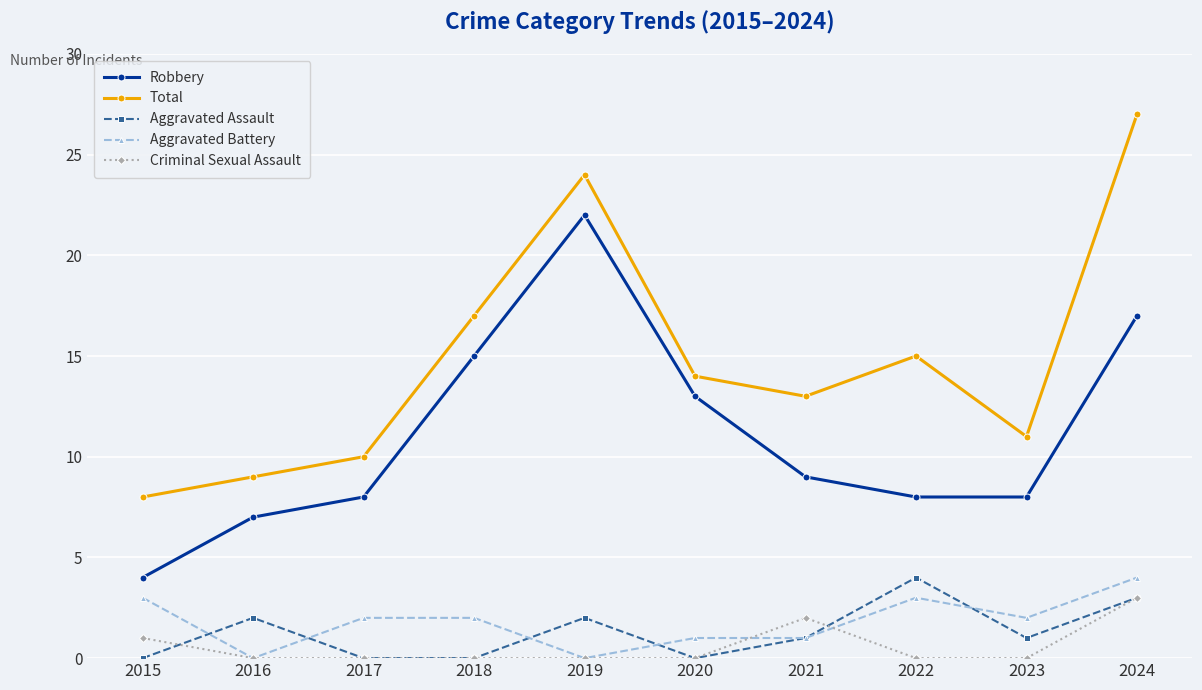

True or false: Robbery and Aggravated Assault intersect in this chart.

False